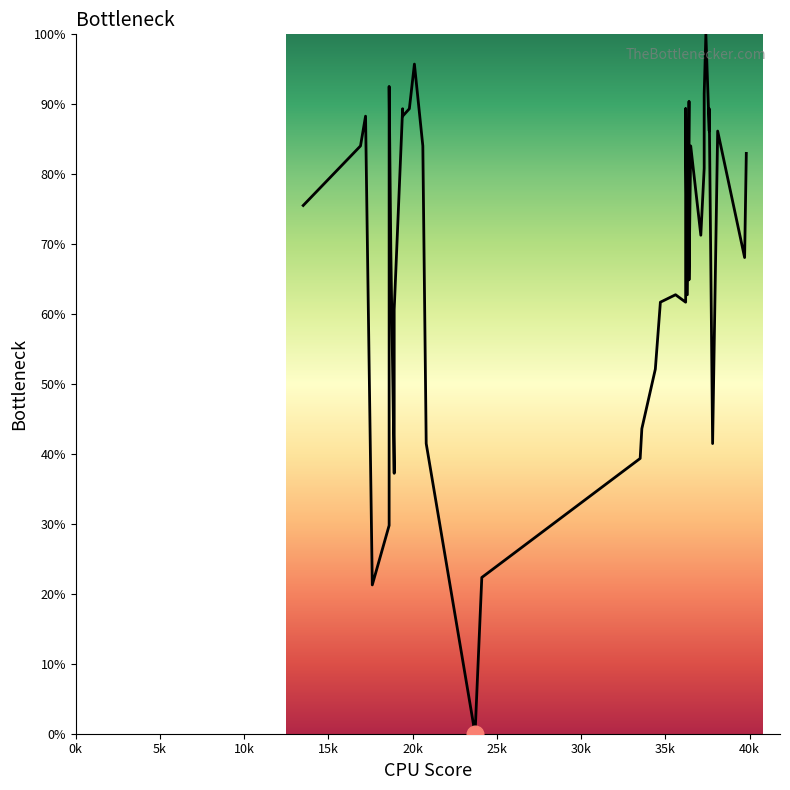

What is the sum of all values?

2724.5